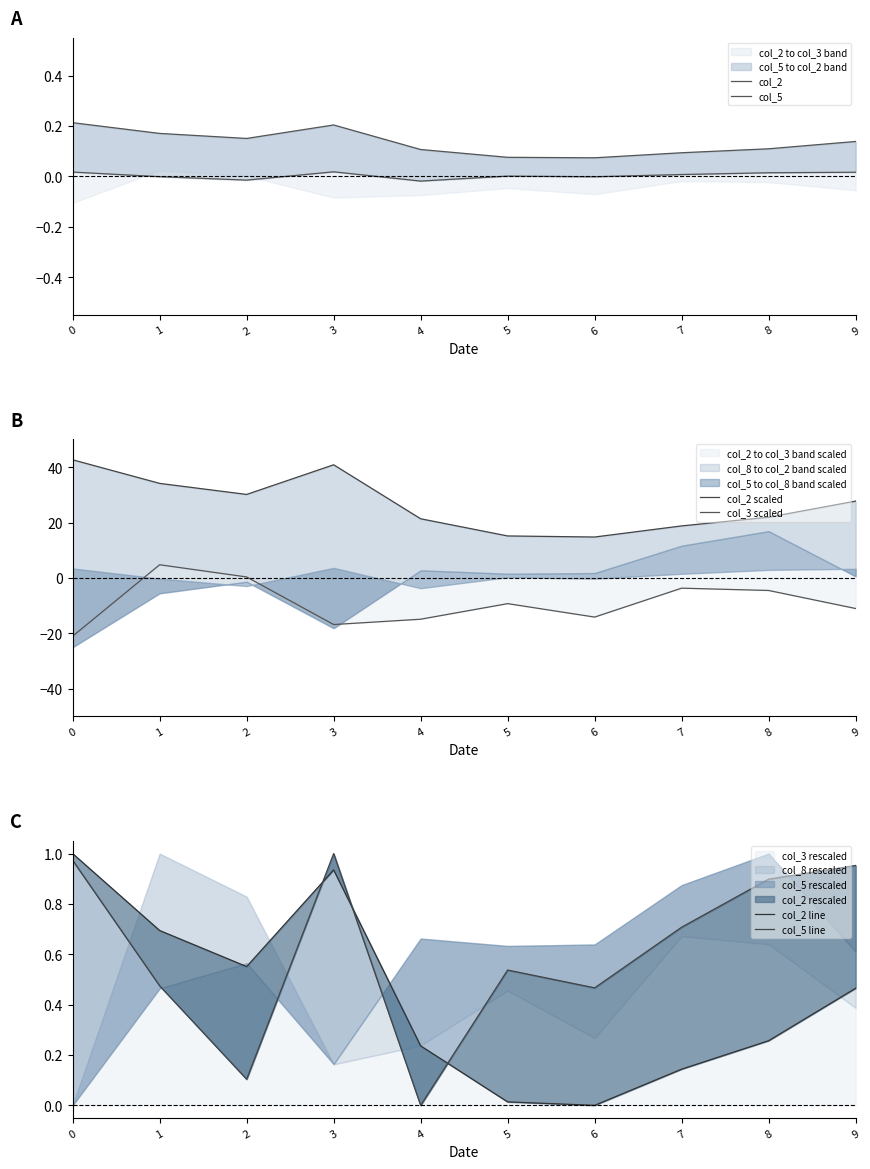

In col_2 scaled, how many points are lower than both neighbors (excluding endpoints)?

2